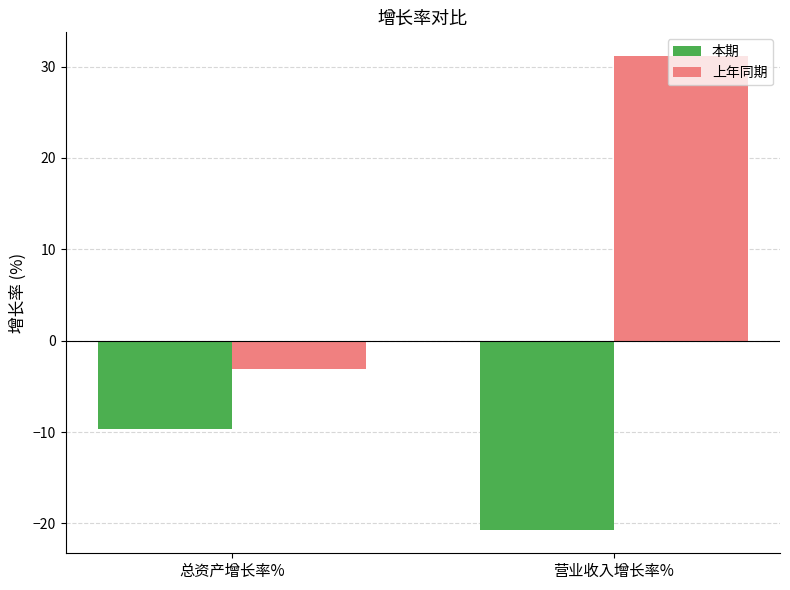

What is the value of the 本期 bar at the 1st from the left?

-9.6